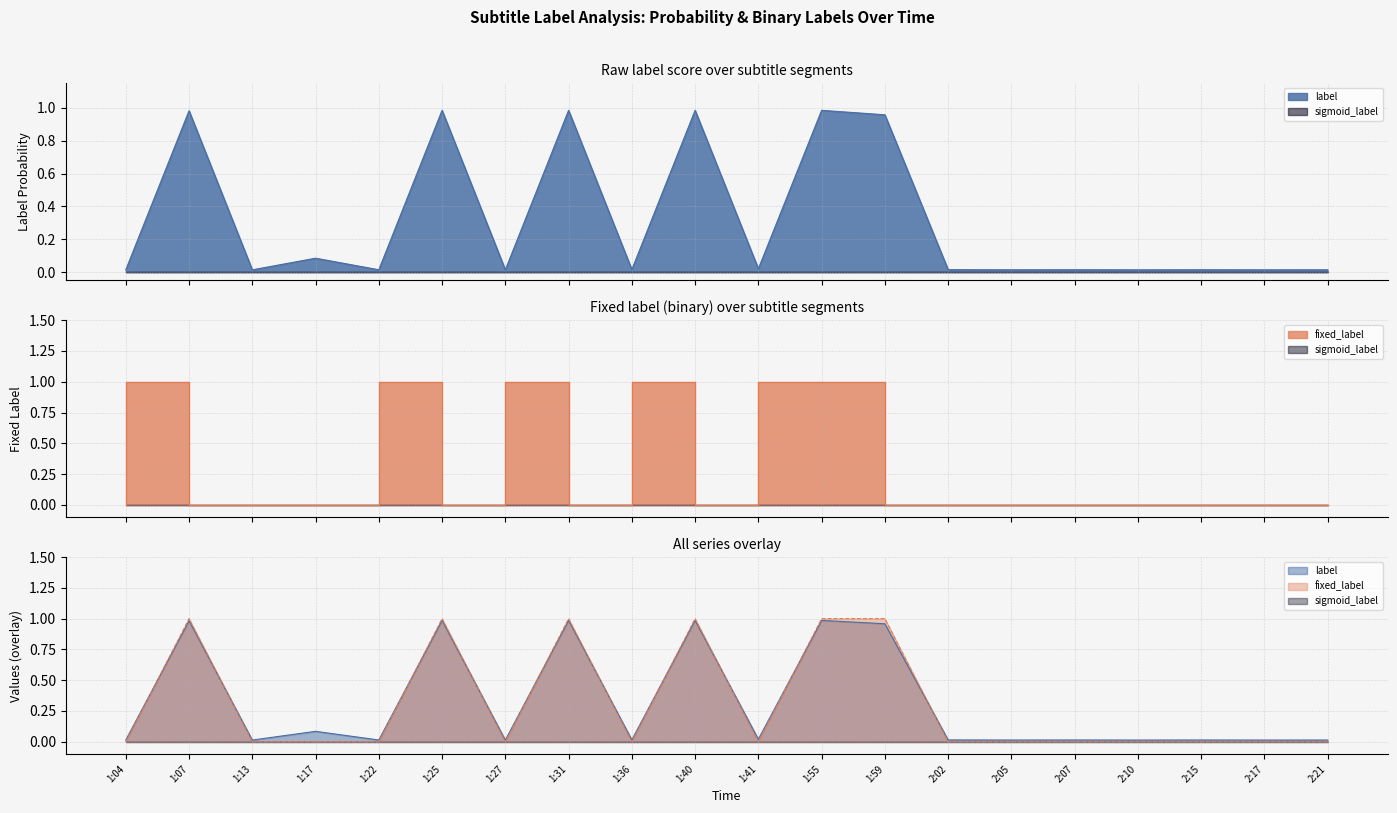

How many fixed_label values are between 0 and 1?

20